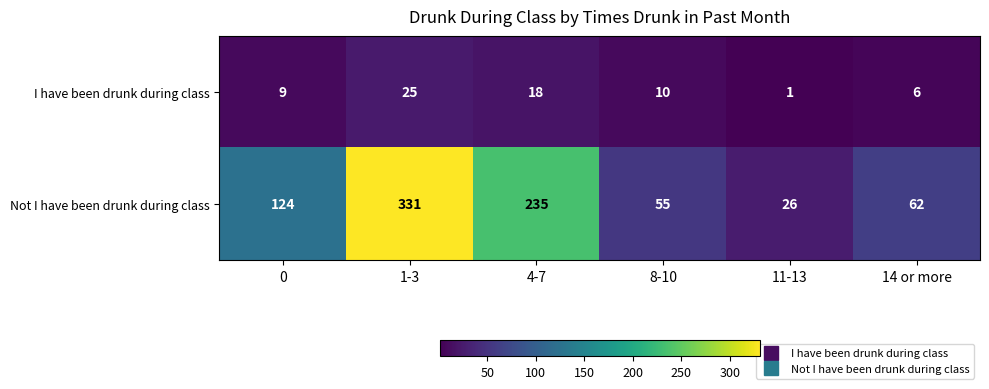

Rank the series by their average value, from highest to lowest.

Not I have been drunk during class, I have been drunk during class